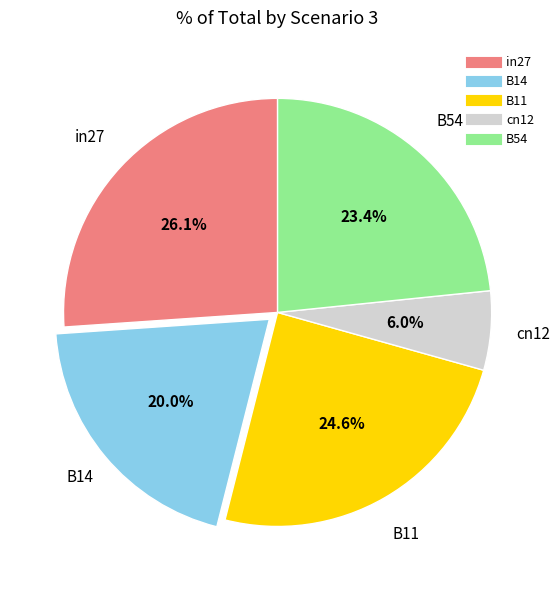

True or false: B54 accounts for 15% of the total.

False